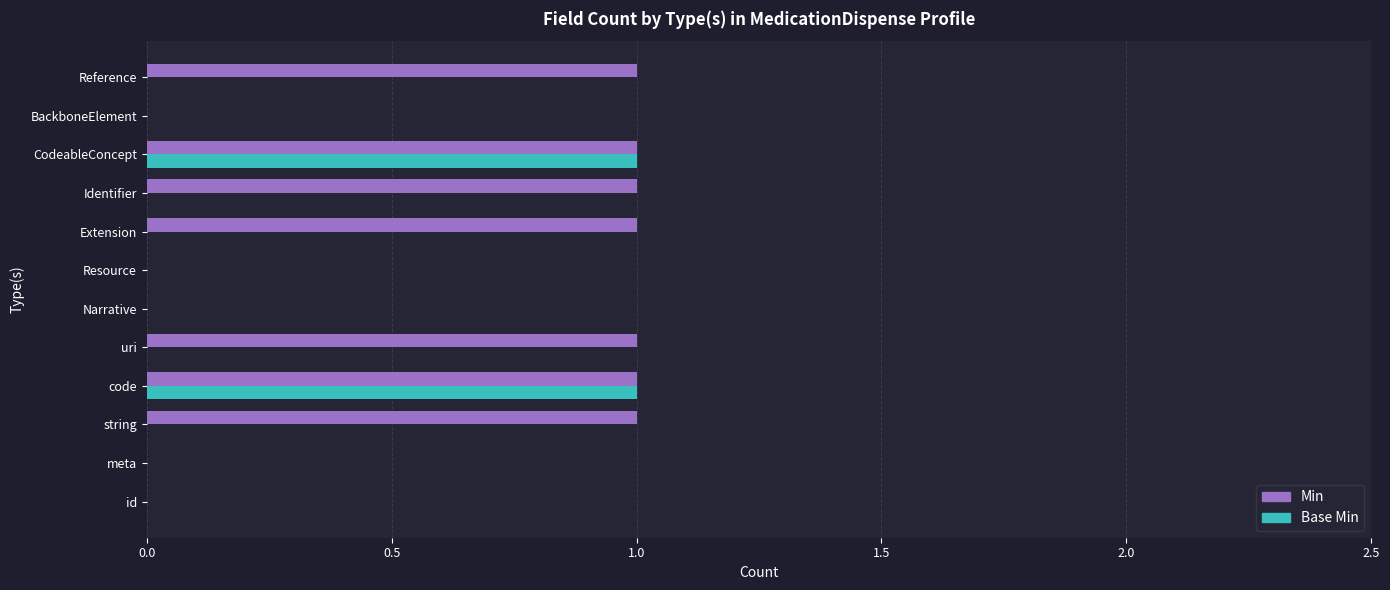

What are all the series names shown in the legend?

Min, Base Min